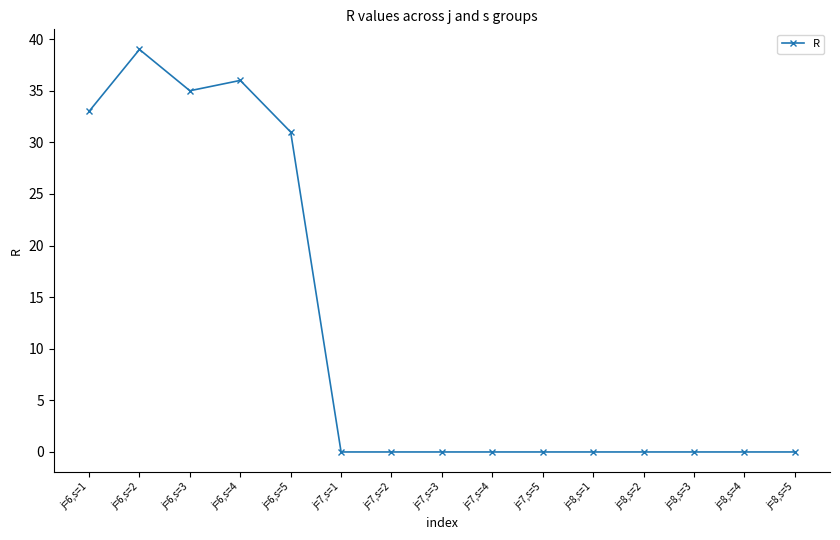

What is the value of the 2nd point from the left?

39